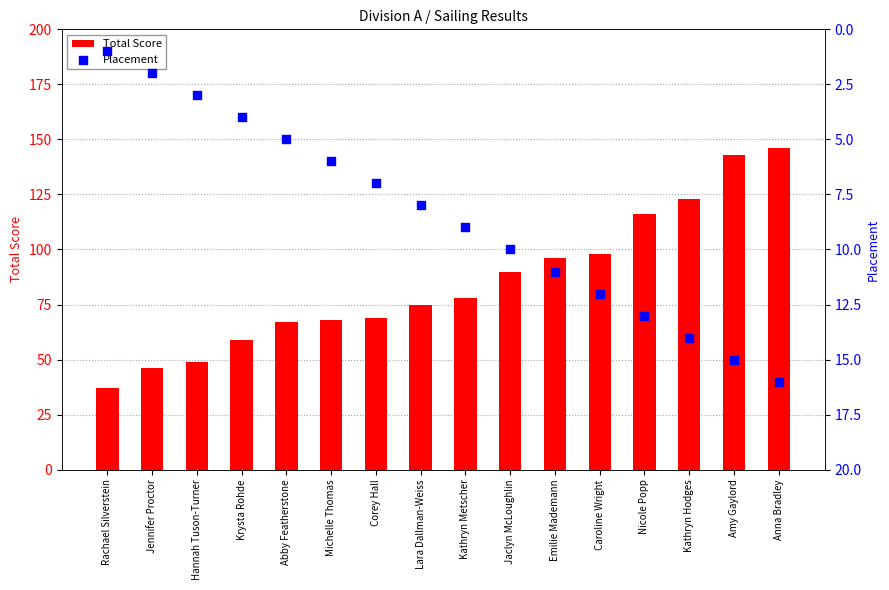

Is the value of Total Score at Kathryn Hodges greater than the value of Placement at Caroline Wright?

Yes